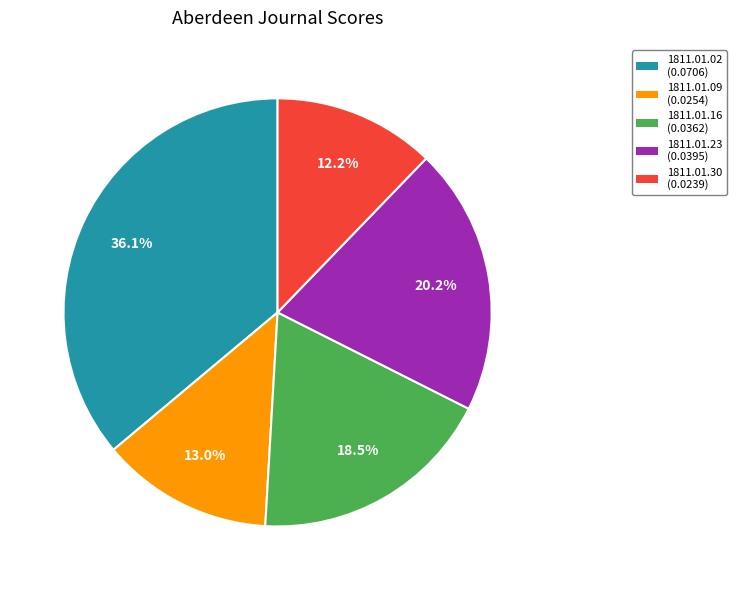

Is there a majority slice in this chart?

No